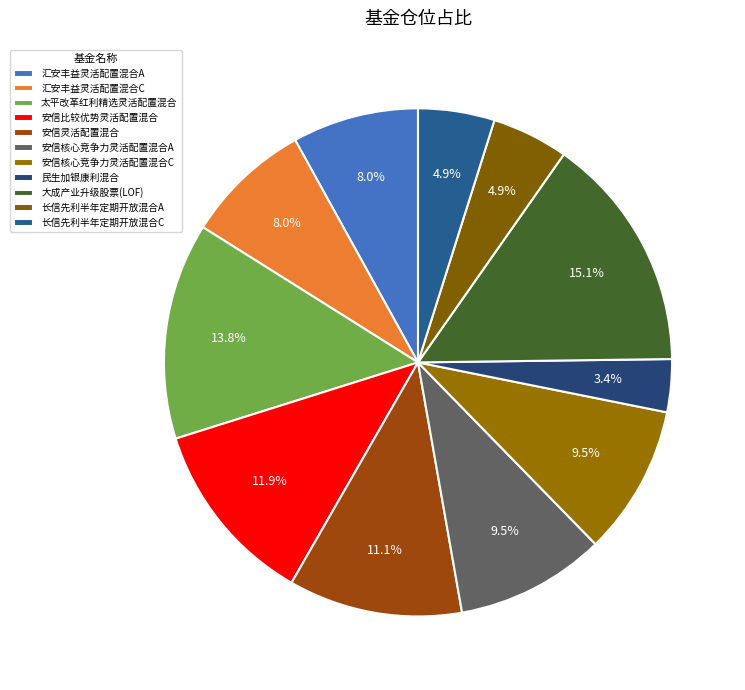

To the nearest percent, what portion does 安信比较优势灵活配置混合 represent?

12%